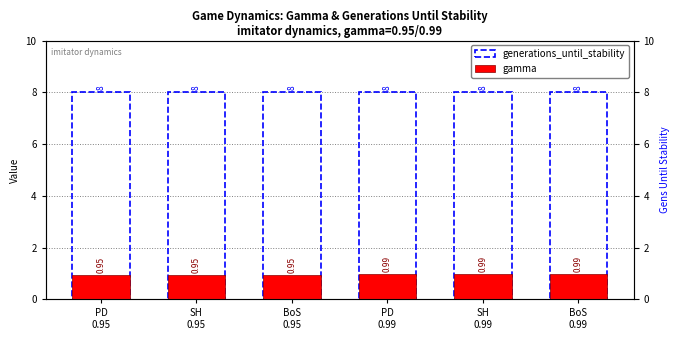

Are the bars horizontal?

No